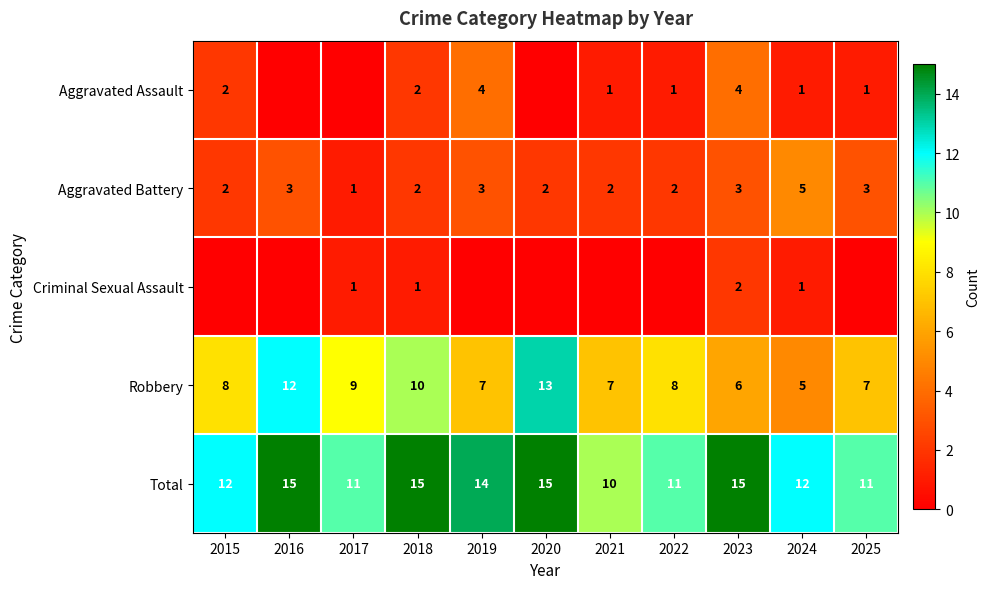

Is the value of Aggravated Battery at 2016 greater than the value of Robbery at 2019?

No